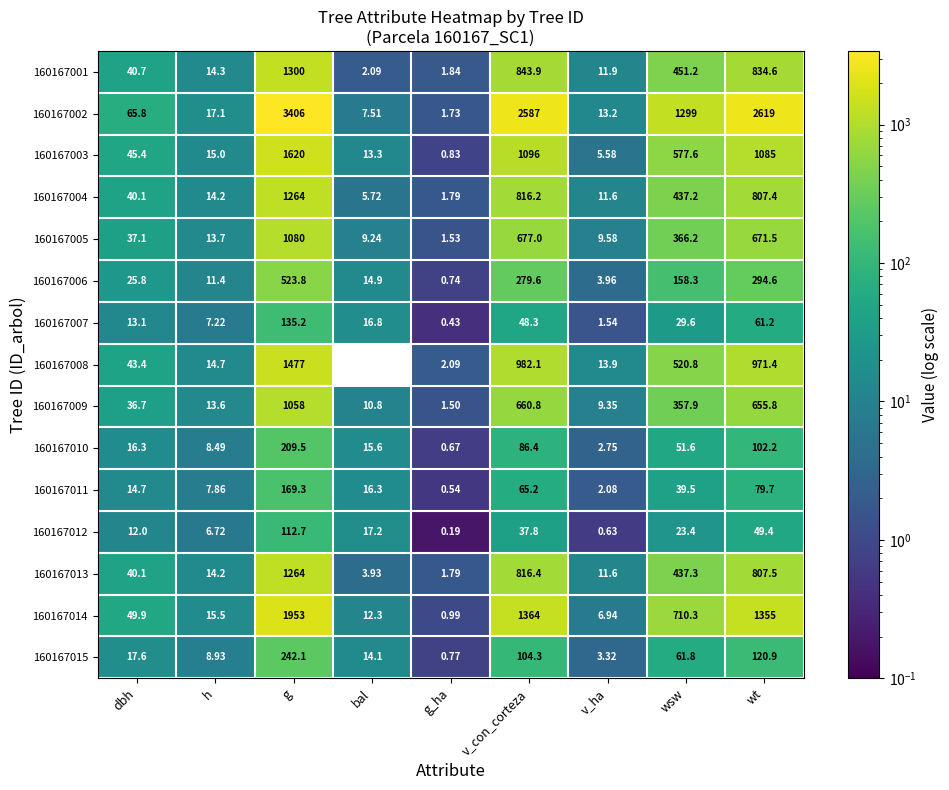

At which category is the sum across all series the highest?

g